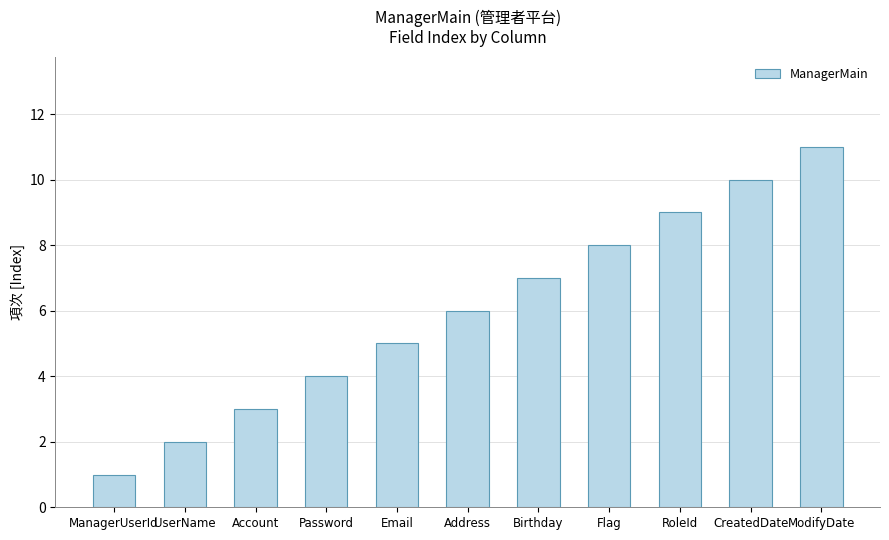

List the labels in order of value, largest first.

ModifyDate, CreatedDate, RoleId, Flag, Birthday, Address, Email, Password, Account, UserName, ManagerUserId